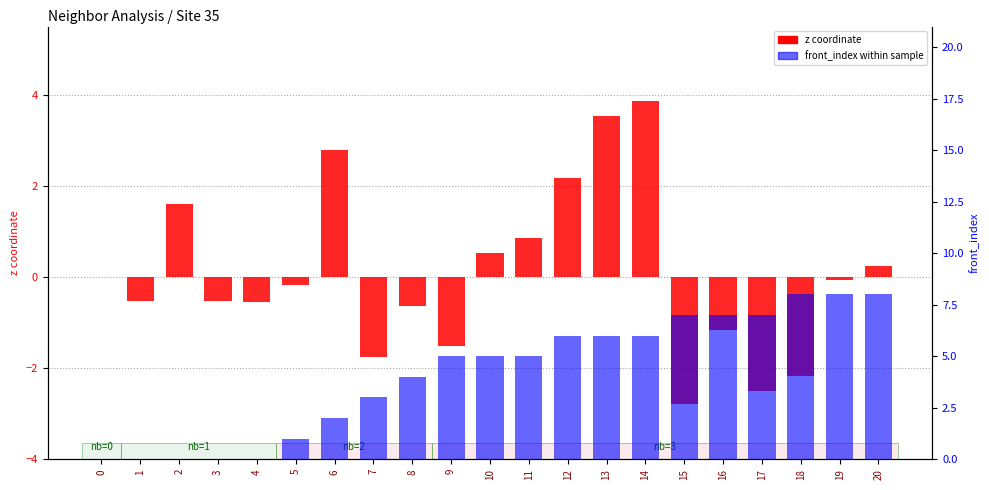

What is the value of the front_index bar at the 16th from the left?

7.0